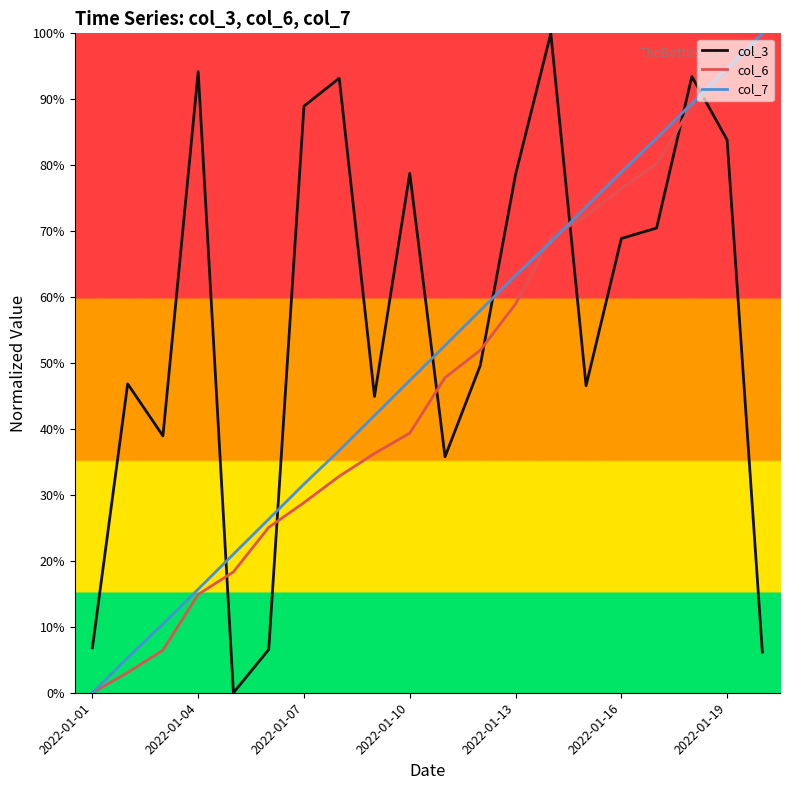

What is the greatest value displayed?

100.0